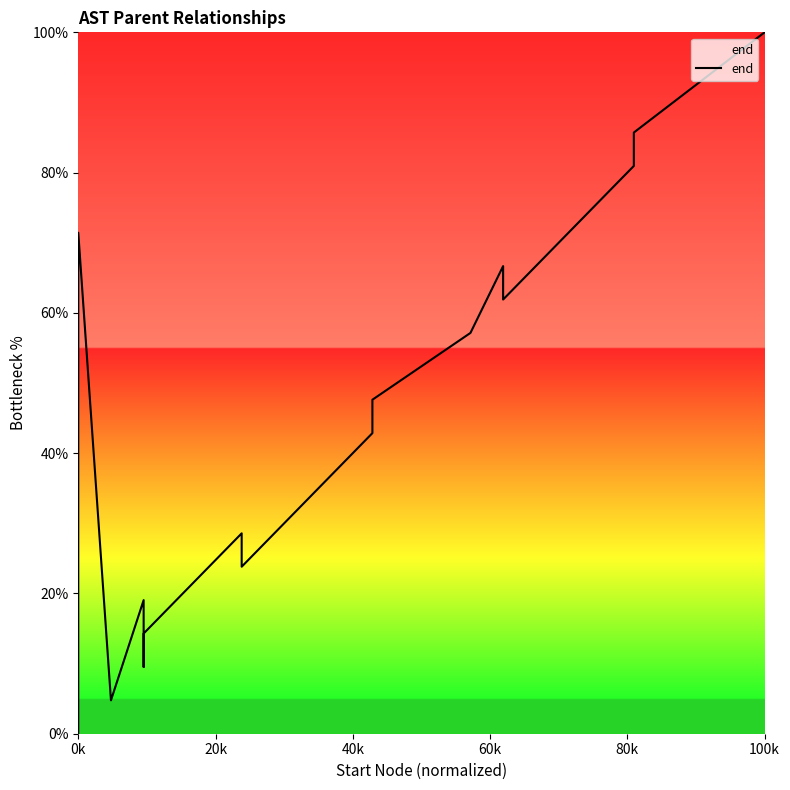

True or false: the data shows 96.2 at 13.

False